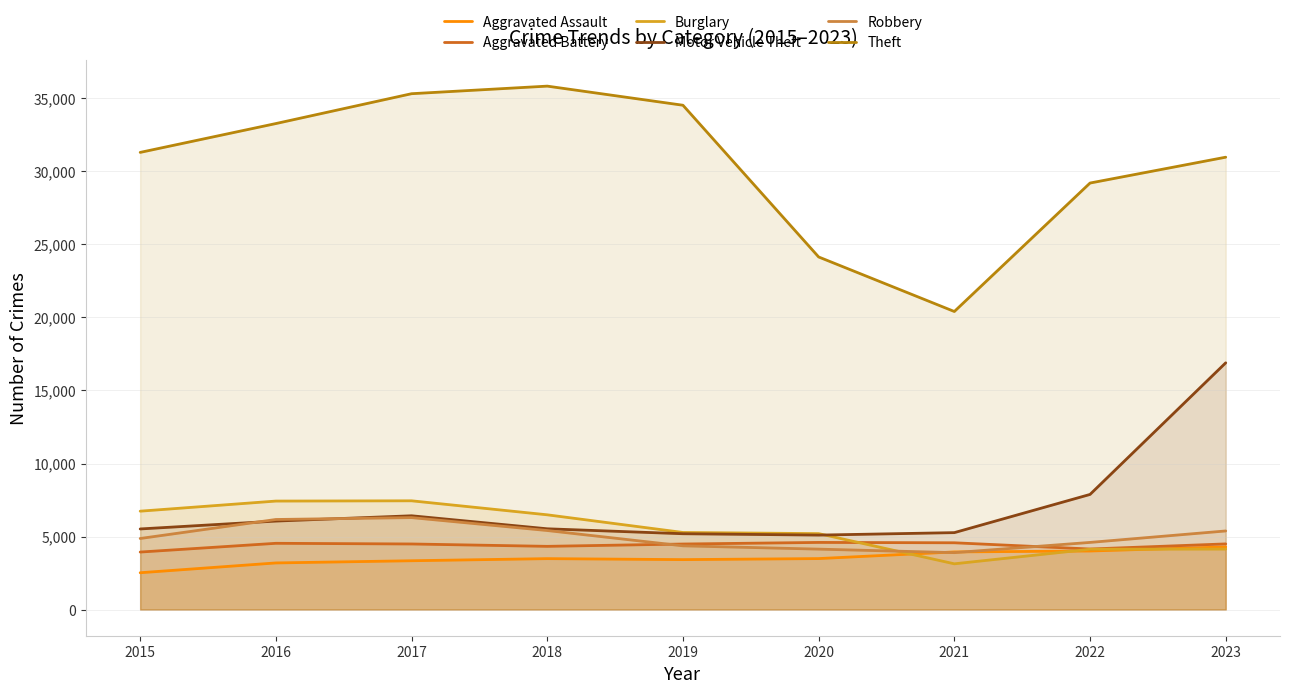

Reading right to left, transcribe all the data shown in this chart.

Aggravated Assault: 2023=4289	2022=4009	2021=3946	2020=3490	2019=3419	2018=3486	2017=3342	2016=3192	2015=2521
Aggravated Battery: 2023=4495	2022=4145	2021=4572	2020=4596	2019=4487	2018=4328	2017=4490	2016=4536	2015=3937
Burglary: 2023=4141	2022=4130	2021=3132	2020=5199	2019=5278	2018=6487	2017=7446	2016=7428	2015=6736
Motor Vehicle Theft: 2023=16894	2022=7882	2021=5267	2020=5098	2019=5191	2018=5530	2017=6421	2016=6058	2015=5519
Robbery: 2023=5382	2022=4597	2021=3897	2020=4137	2019=4363	2018=5411	2017=6296	2016=6167	2015=4865
Theft: 2023=30974	2022=29204	2021=20408	2020=24142	2019=34531	2018=35840	2017=35321	2016=33277	2015=31302